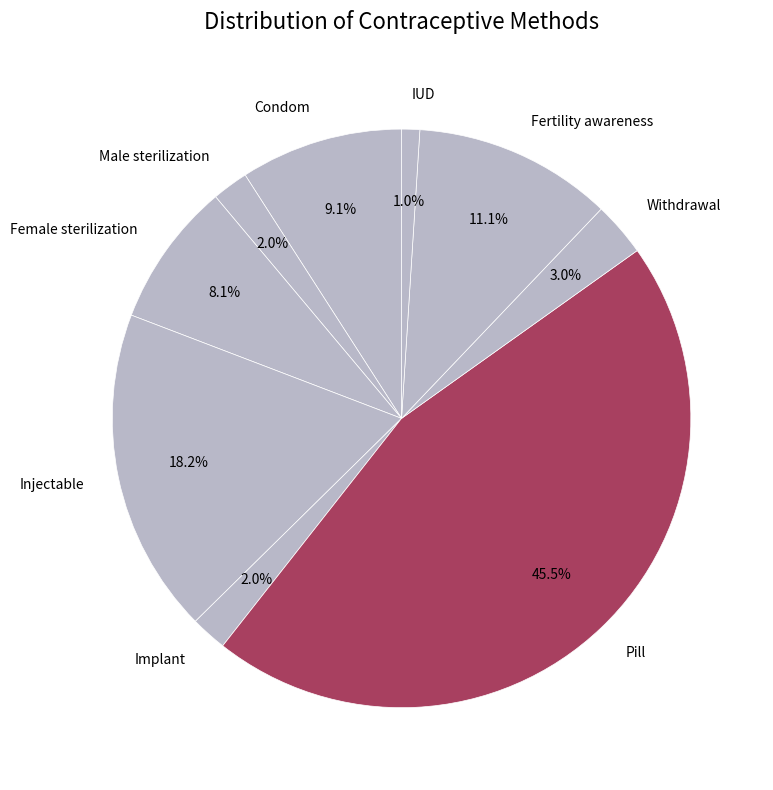

How many slices are in this pie chart?

9